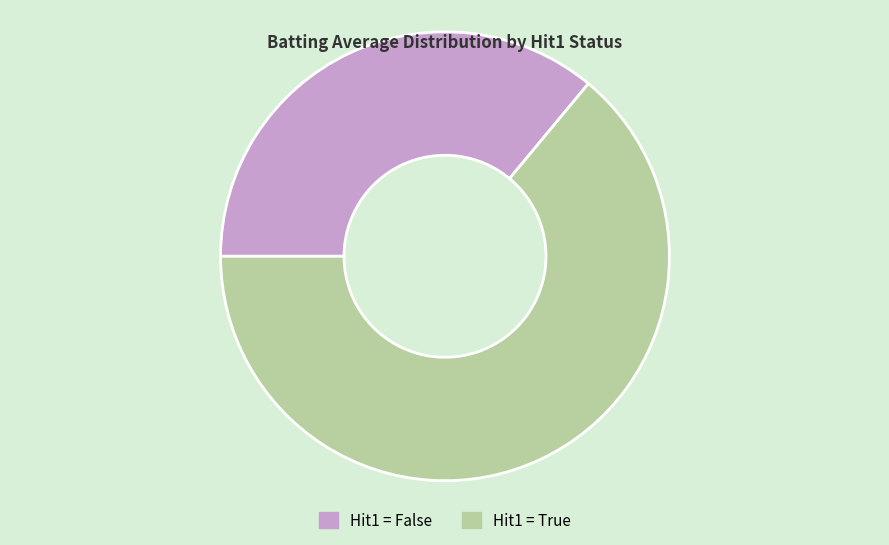

How many slices are in this pie chart?

2